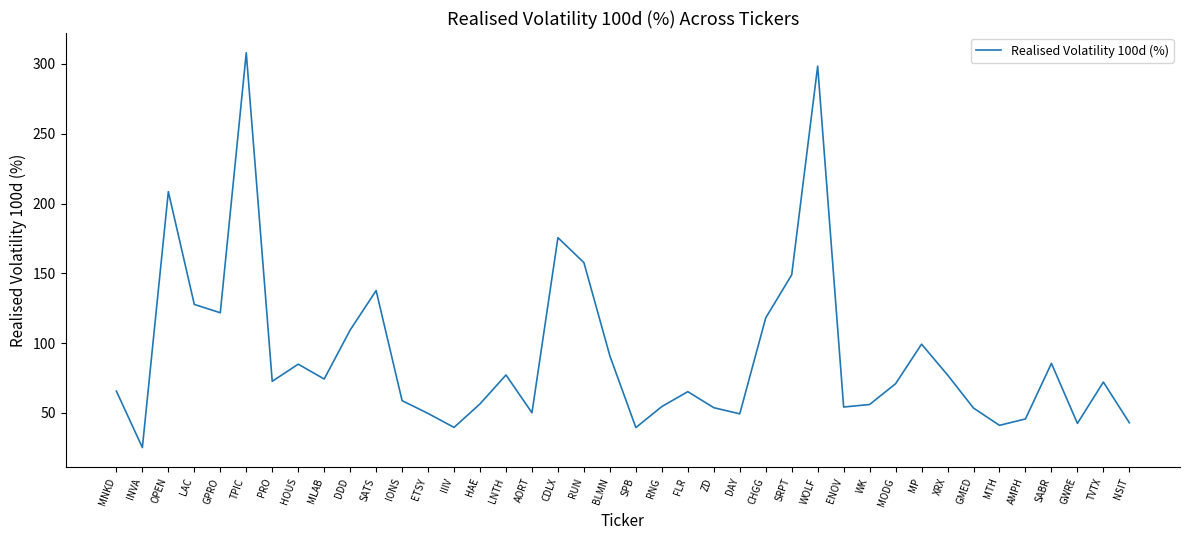

What is the maximum value shown in the chart?

308.0